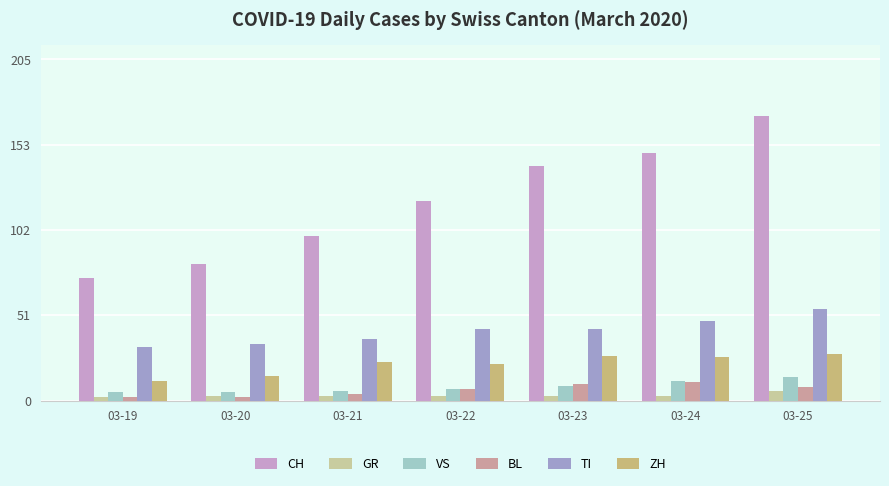

What are all the series names shown in the legend?

CH, GR, VS, BL, TI, ZH